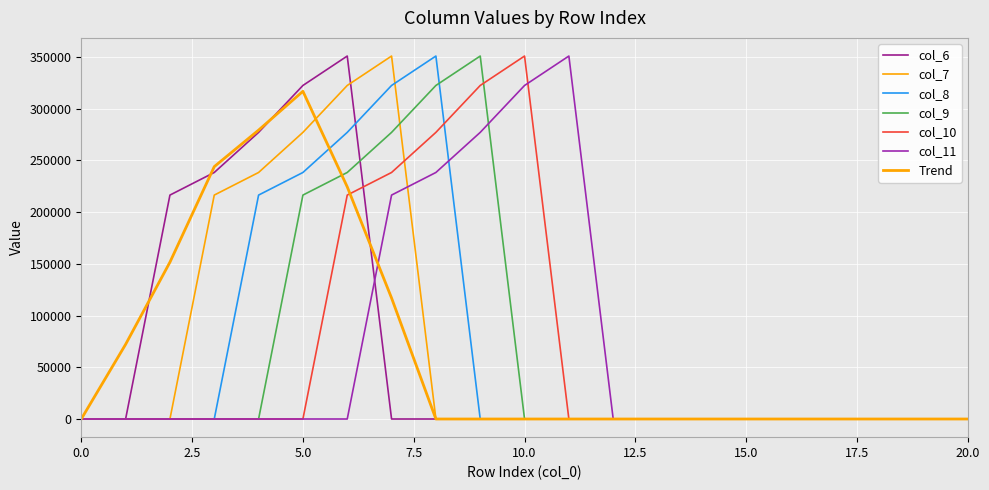

Where do col_7 and col_11 first cross each other?

7 and 8